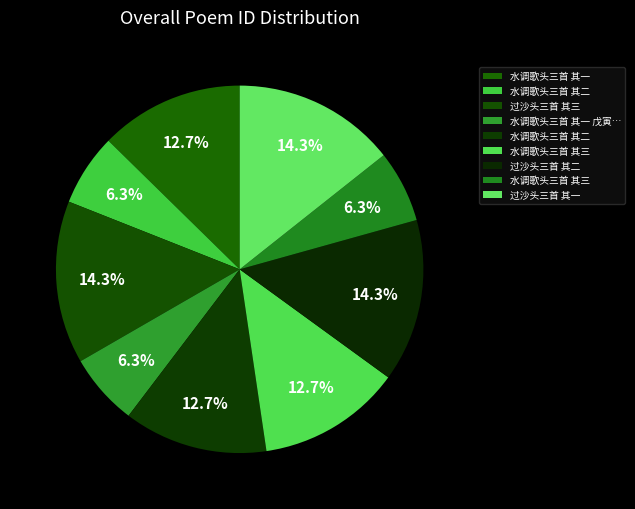

Which category has the biggest portion of the pie?

过沙头三首 其一